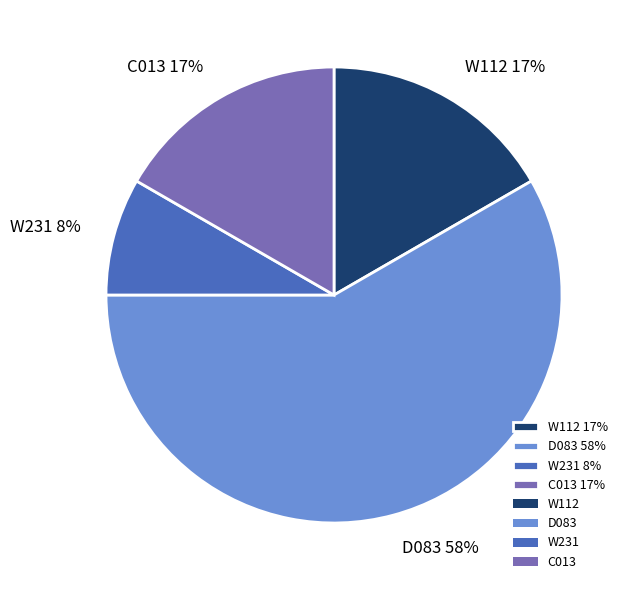

Is D083 the majority of the pie?

Yes